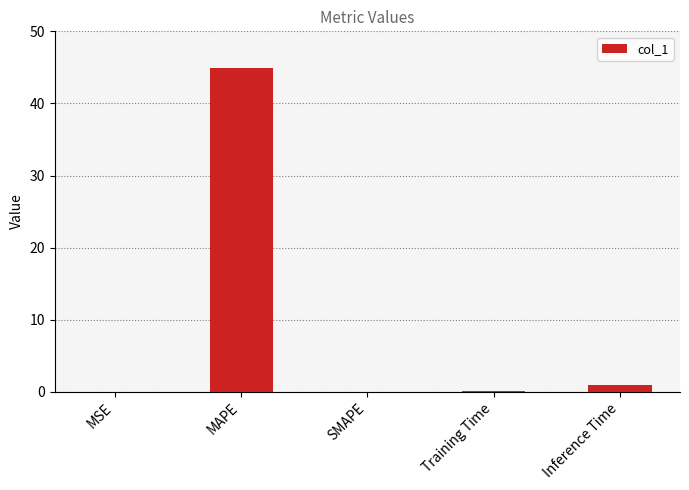

Which has a higher value, MSE or MAPE?

MAPE